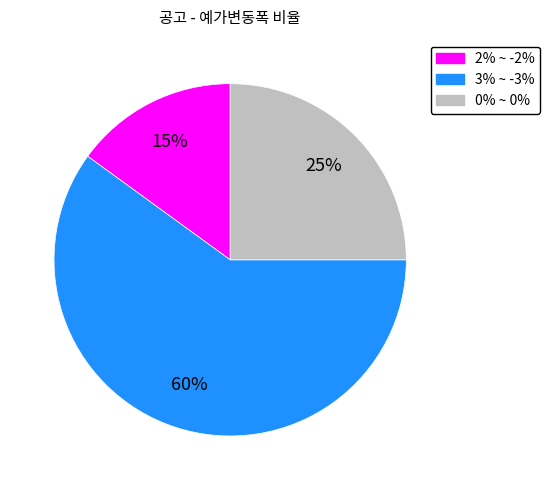

Do 2% ~ -2% and 0% ~ 0% together represent more than half of the pie?

No